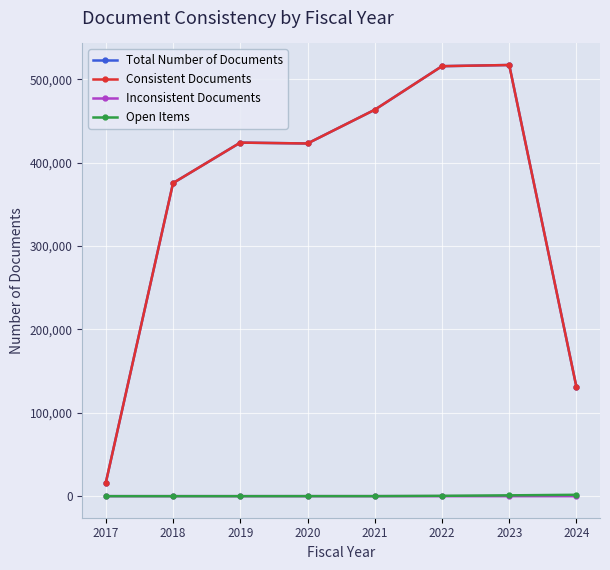

At which label is Total Number of Documents closest to 266682?

2018